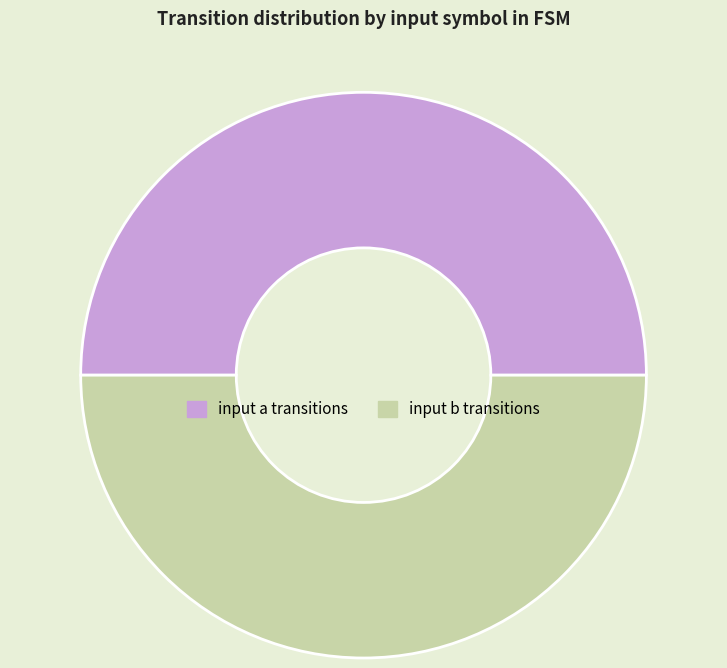

The input a transitions slice represents 50% of the pie. True or false?

True